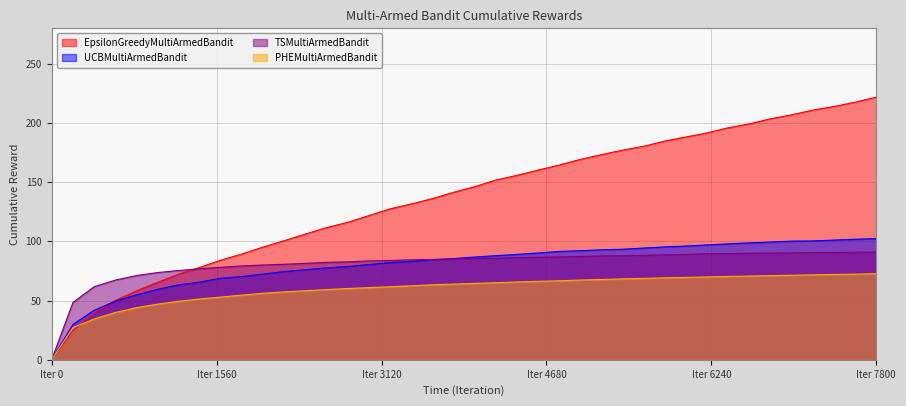

Is it true that UCBMultiArmedBandit equals 51.3 at 6800?

False